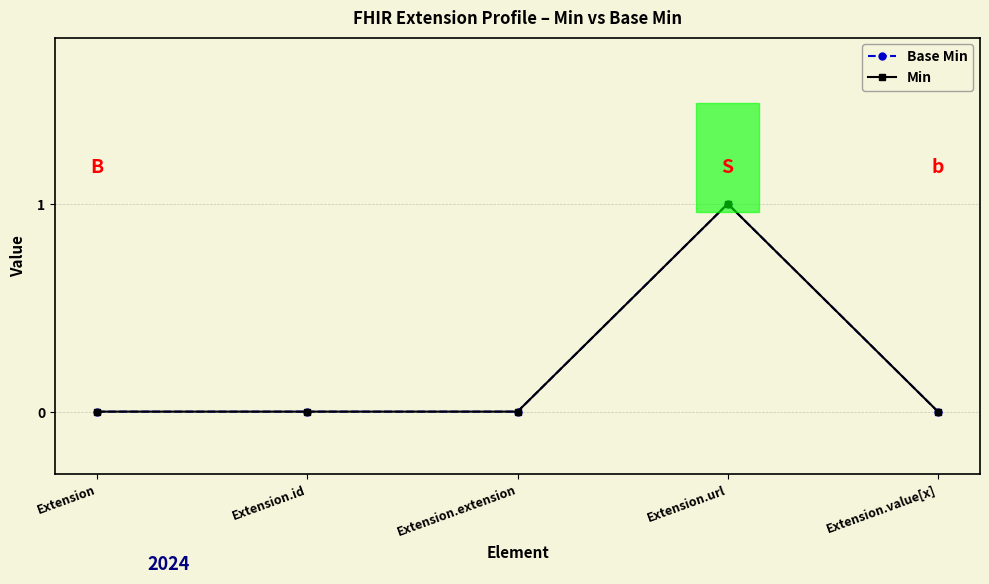

Does the chart have visible grid lines?

Yes